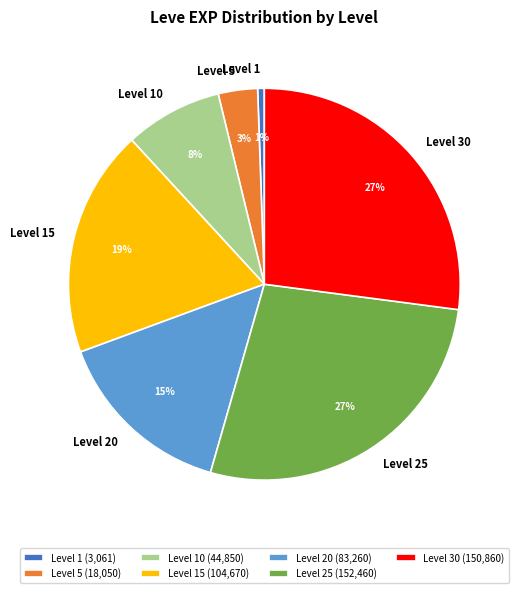

To the nearest percent, what portion does Level 5 represent?

3%